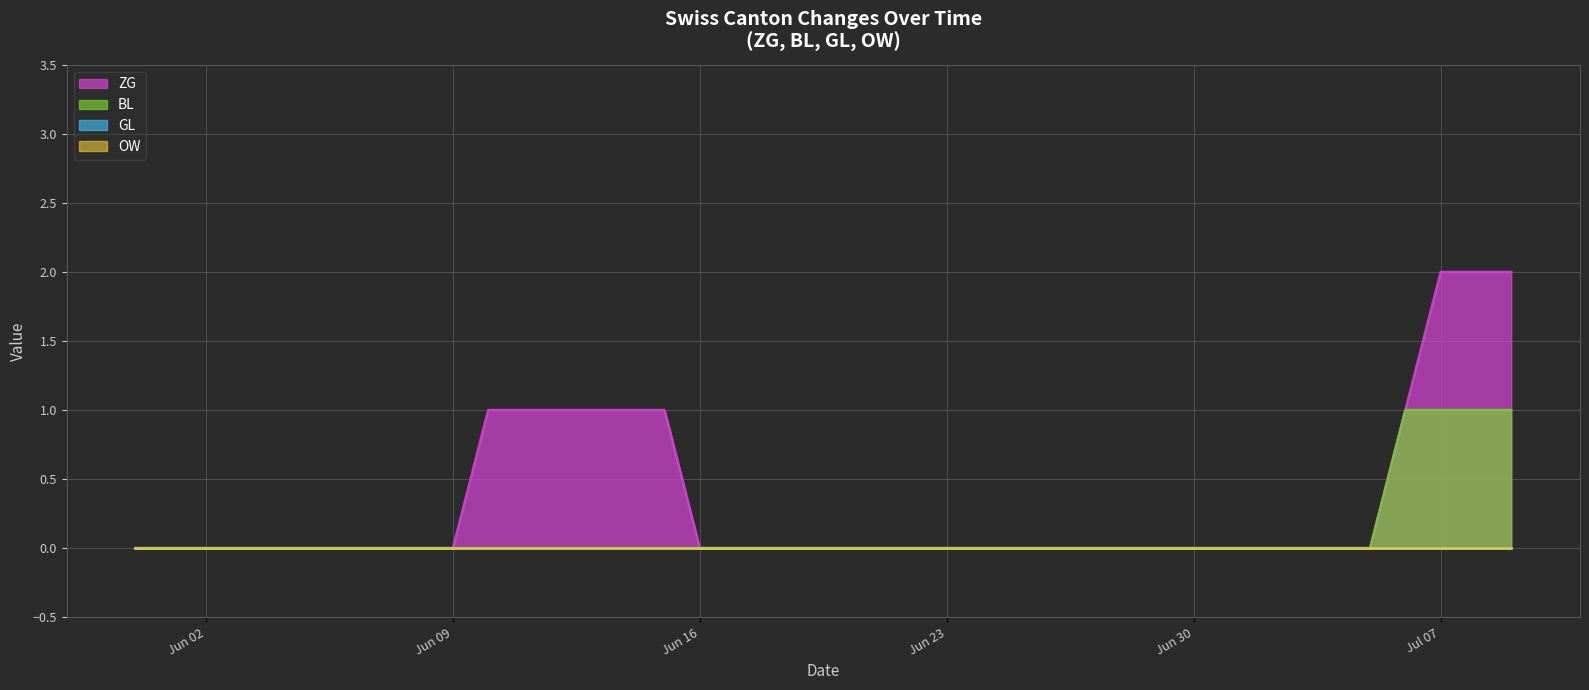

Which series has the largest range (max minus min)?

ZG